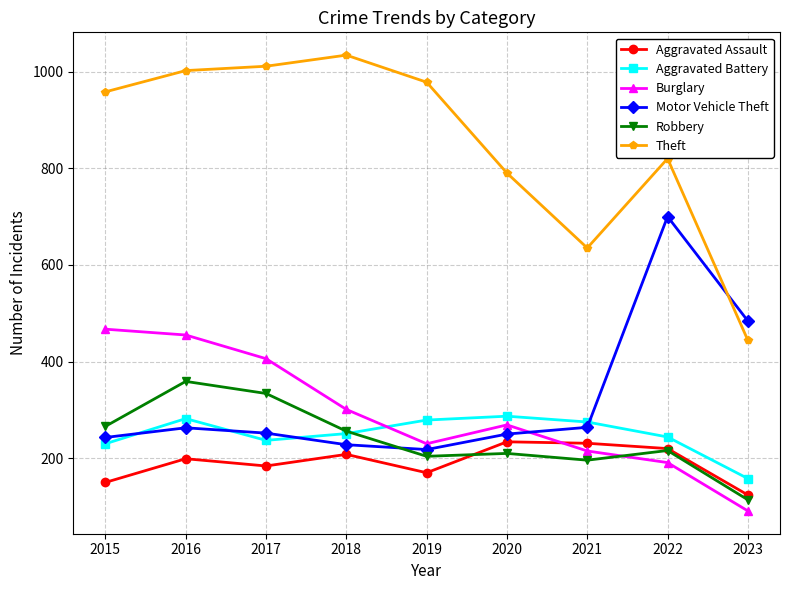

True or false: Theft and Robbery intersect in this chart.

False